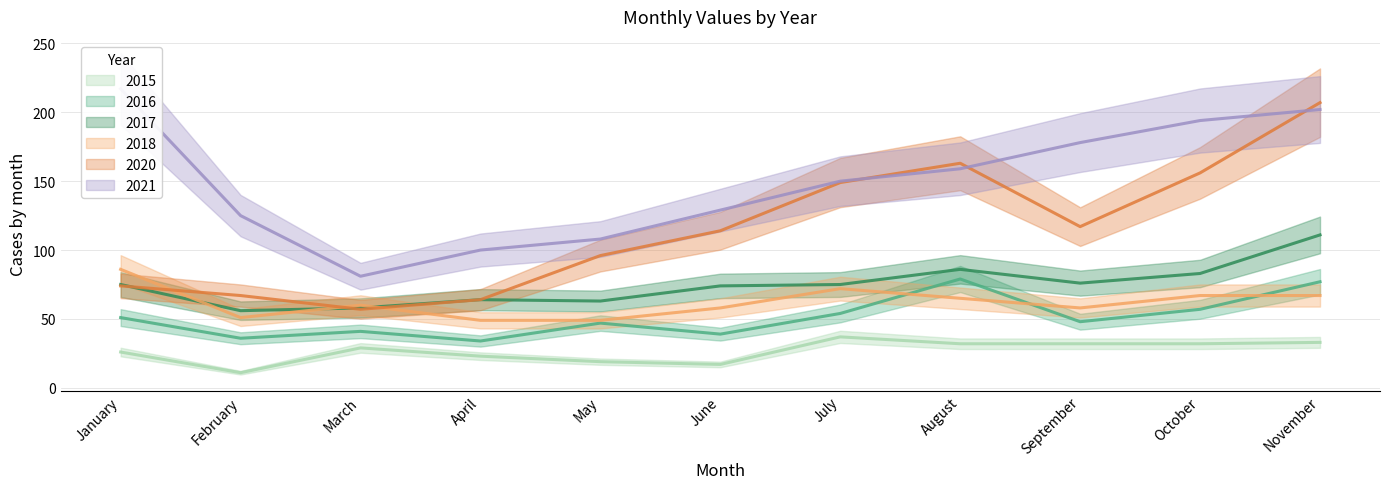

What is the maximum value shown in the chart?

217